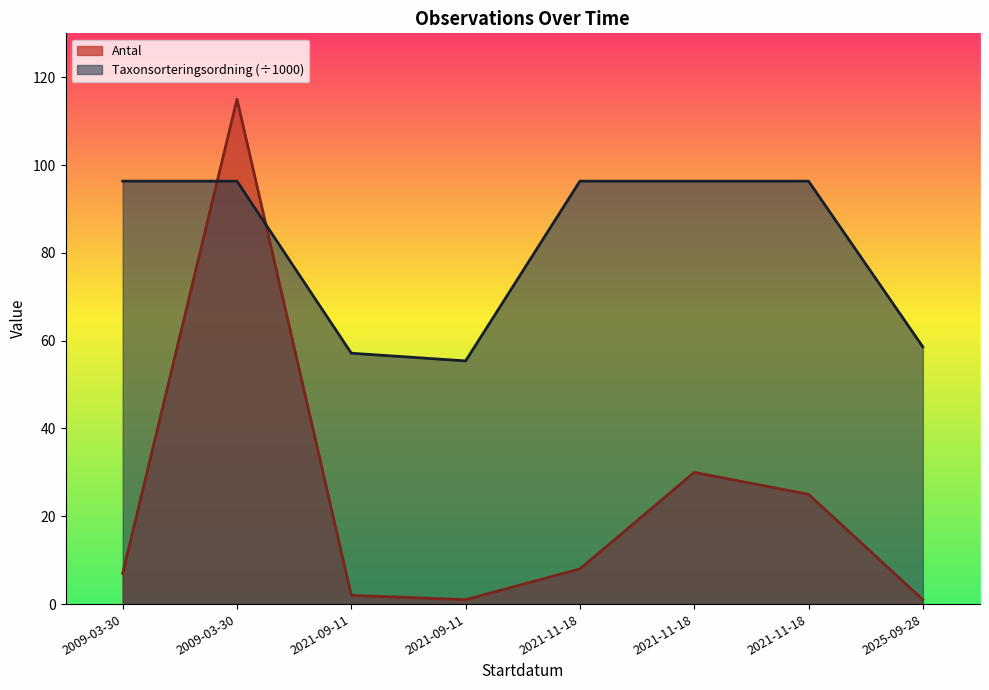

Which label corresponds to the largest value in the chart?

2009-03-30